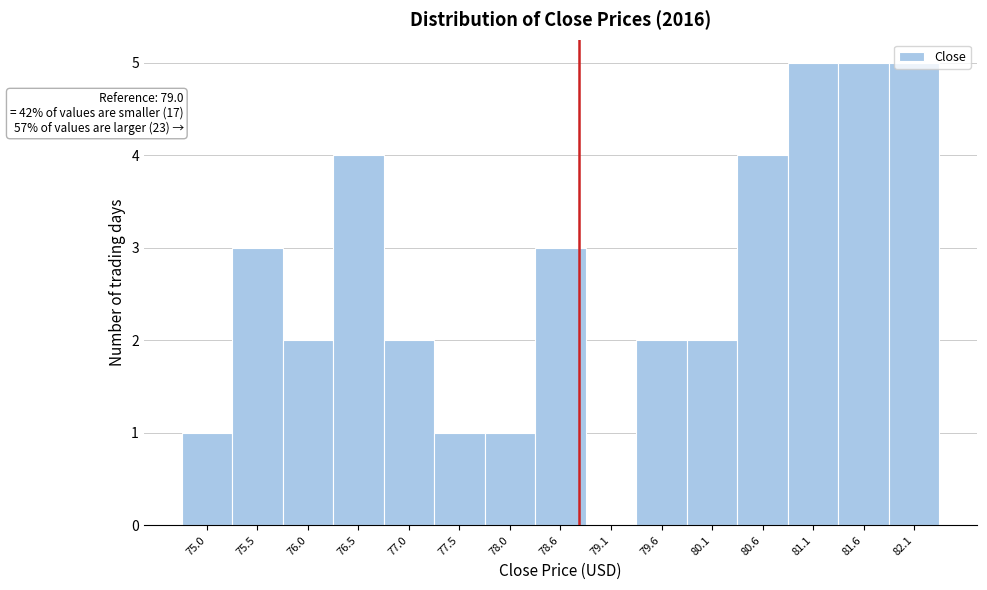

What is the sum of all values?

40